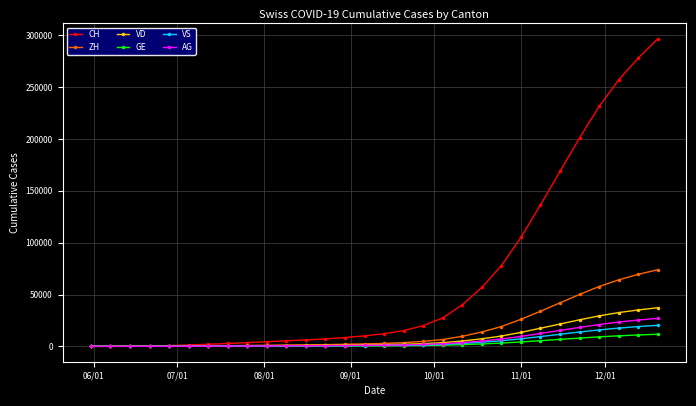

Which series has the widest spread of values?

CH